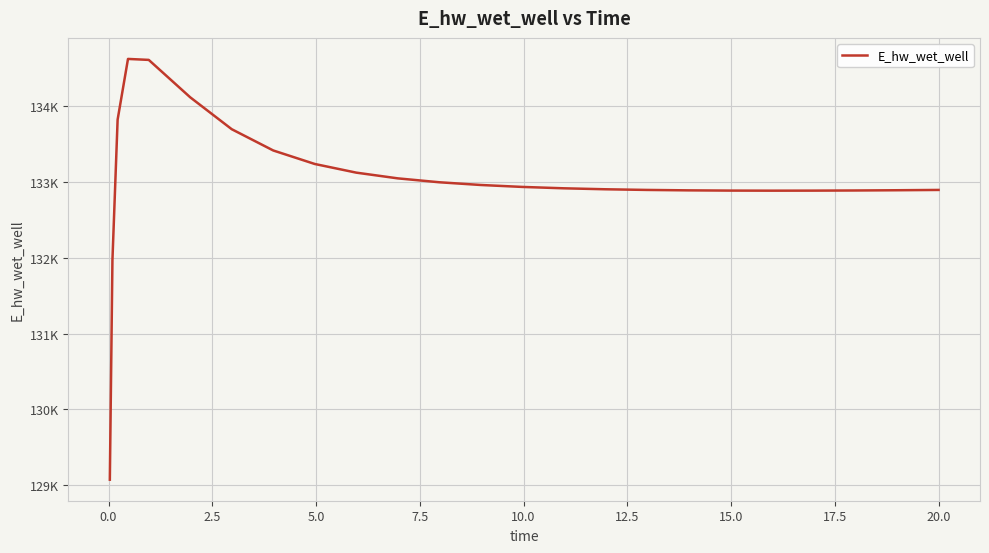

Does the chart display data point markers on the line(s)?

No